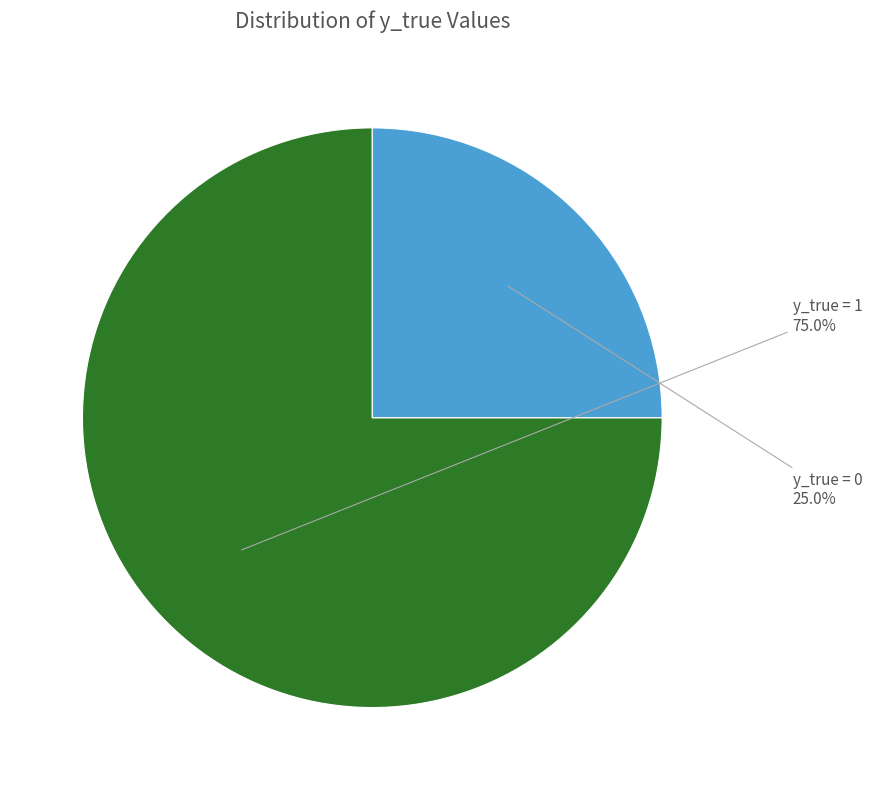

Is there any slice that represents more than half of the pie?

Yes